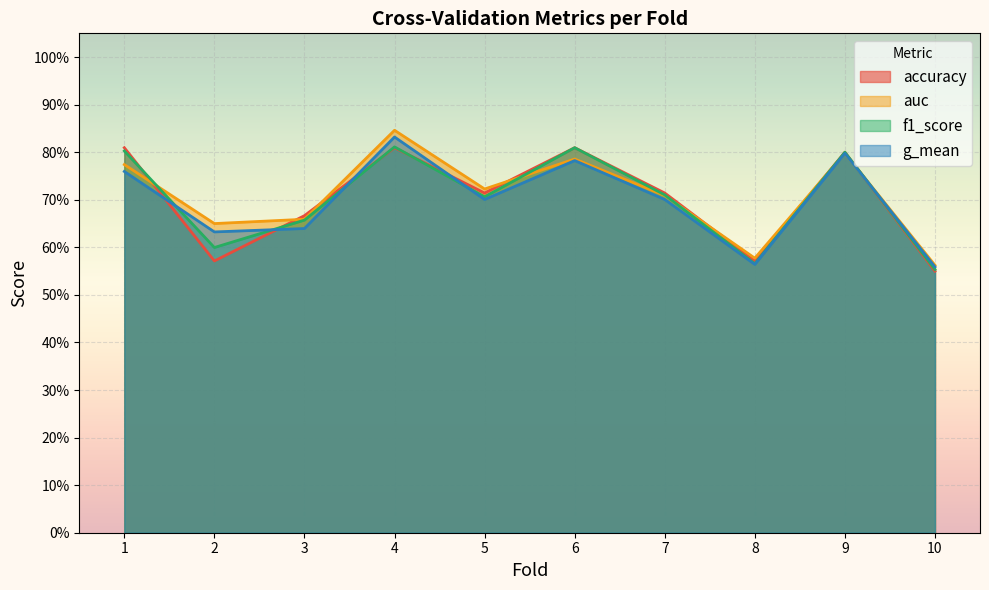

What is the total value across all series at 5?

2.8